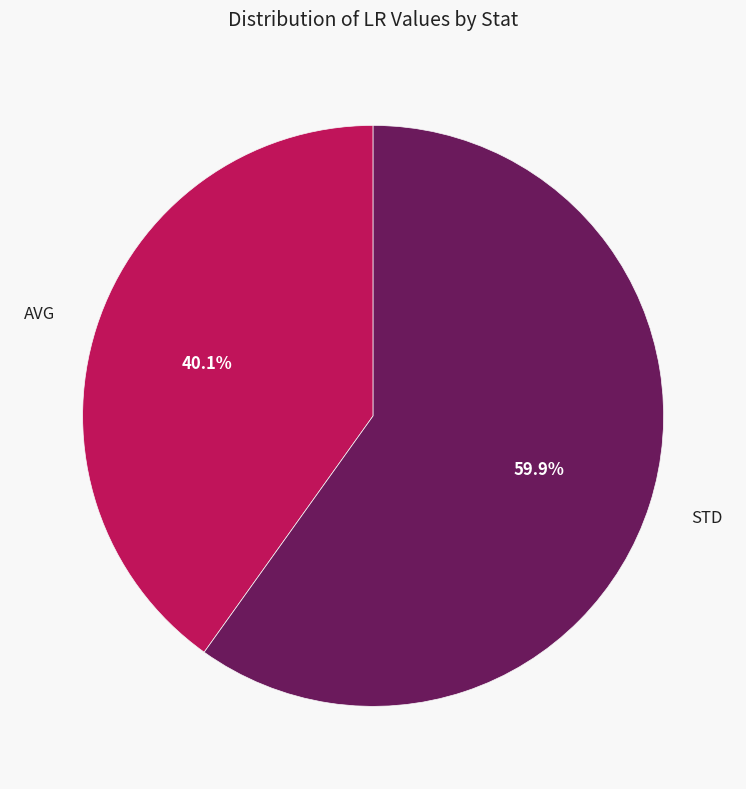

Which has a higher value, STD or AVG?

STD